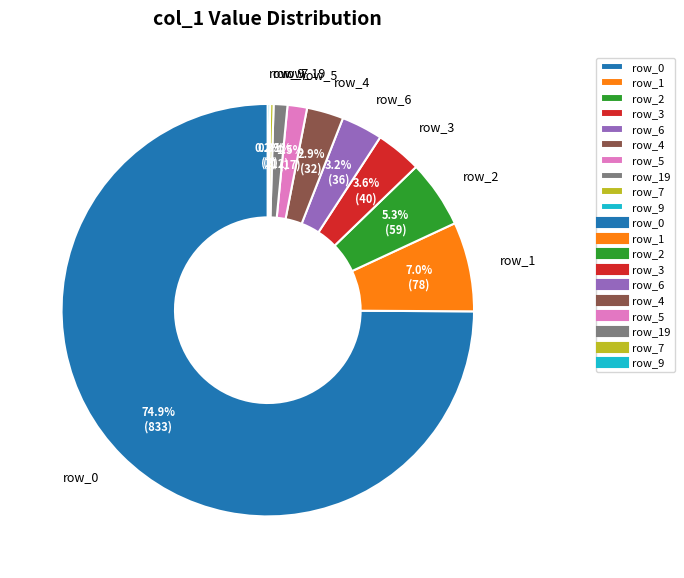

What is the largest slice in the pie chart?

row_0